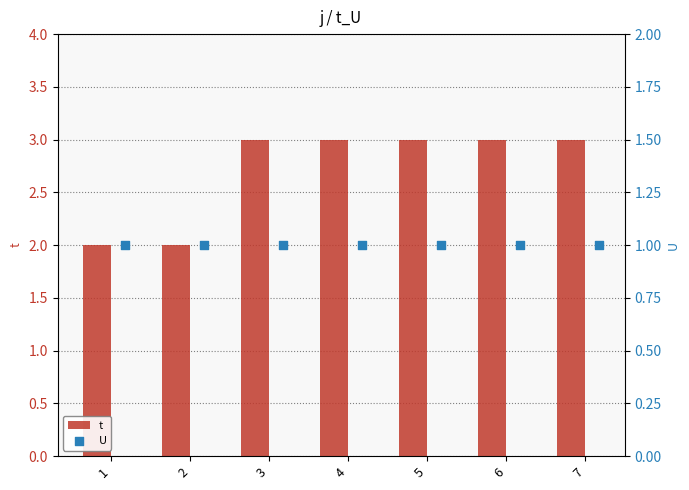

What is the maximum value for t?

3